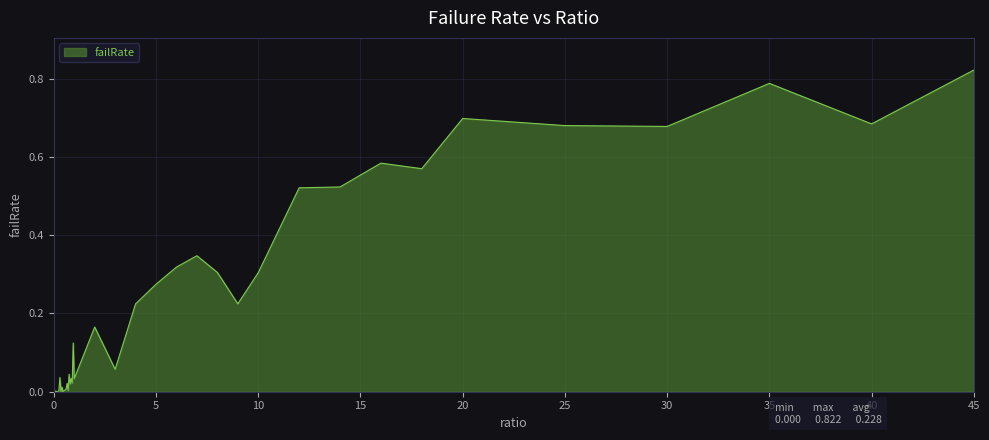

How many lines are shown in the chart?

1